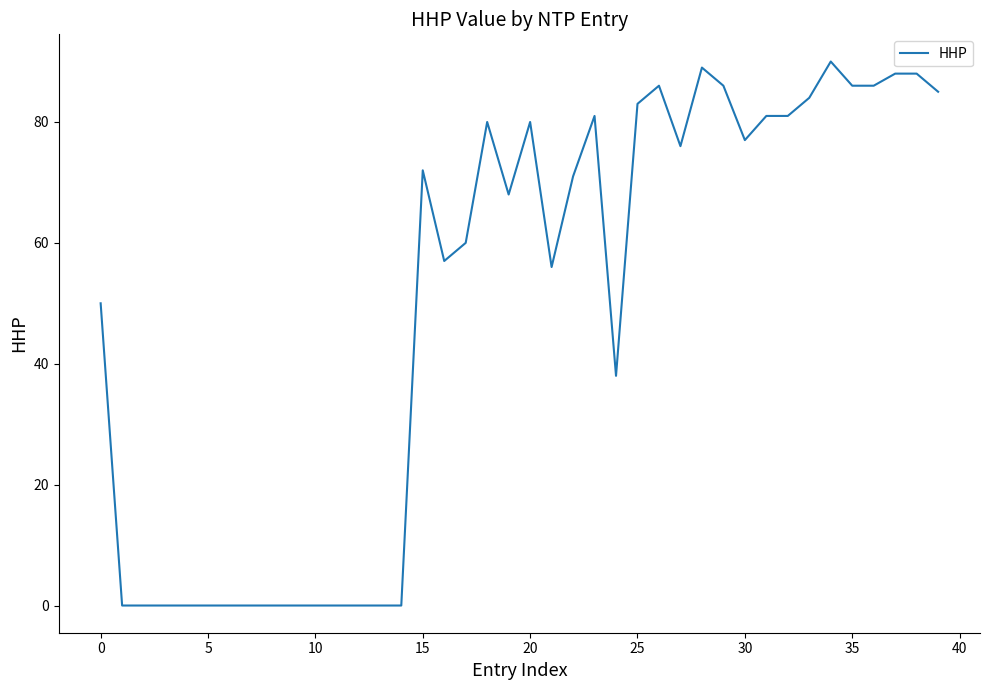

What is the maximum value shown in the chart?

90